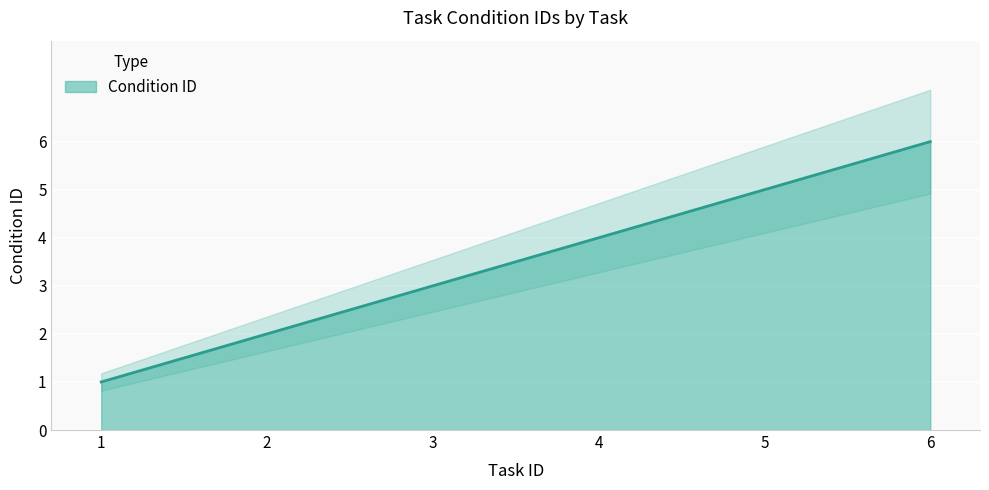

Is it true that Condition ID equals 6 at 6?

True